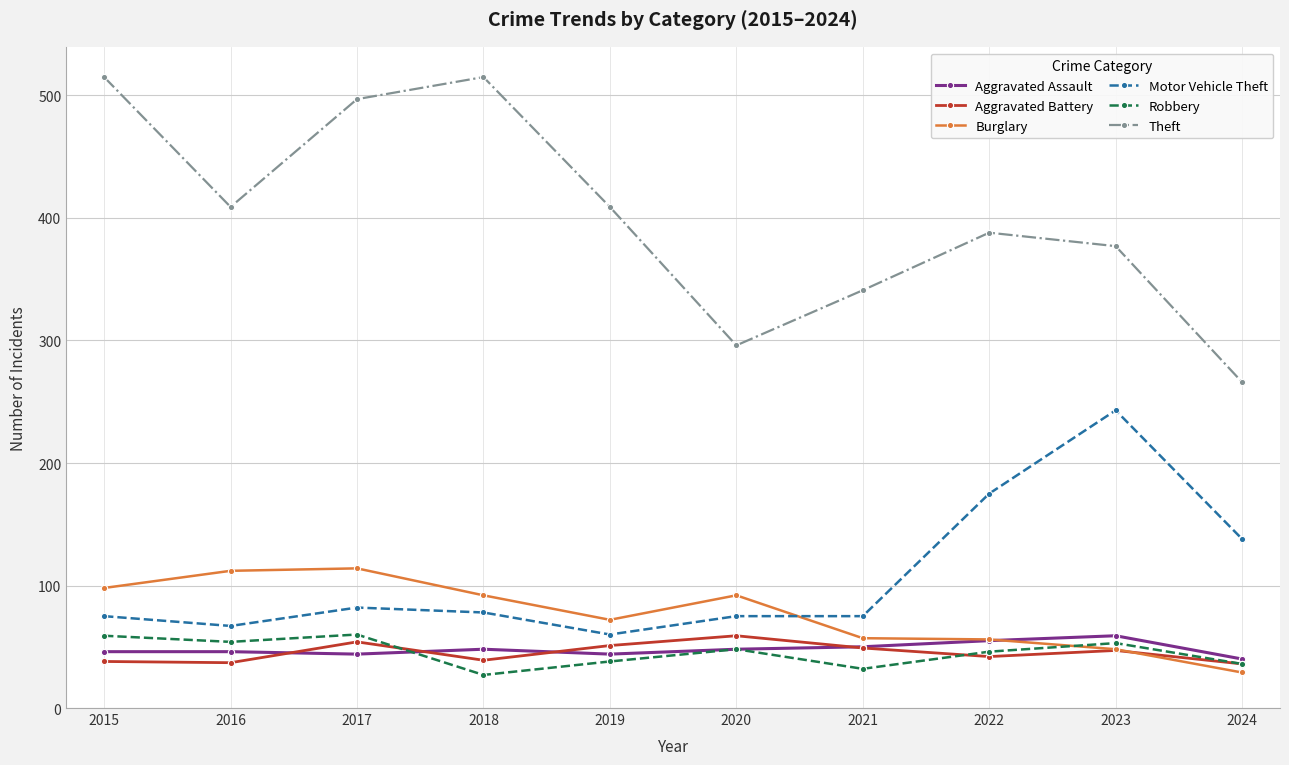

Which category has the highest value in the Motor Vehicle Theft series?

2023